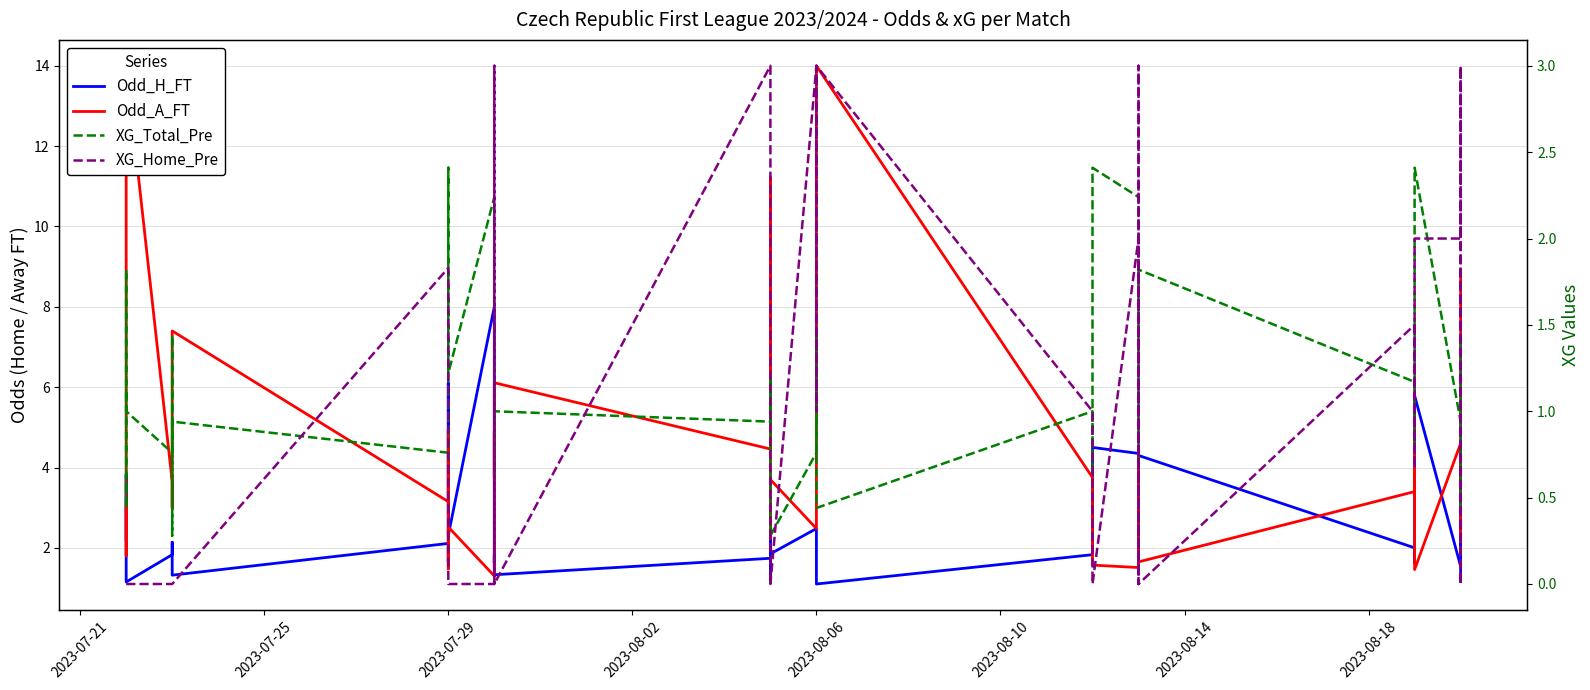

Which series has the largest range (max minus min)?

Odd_A_FT